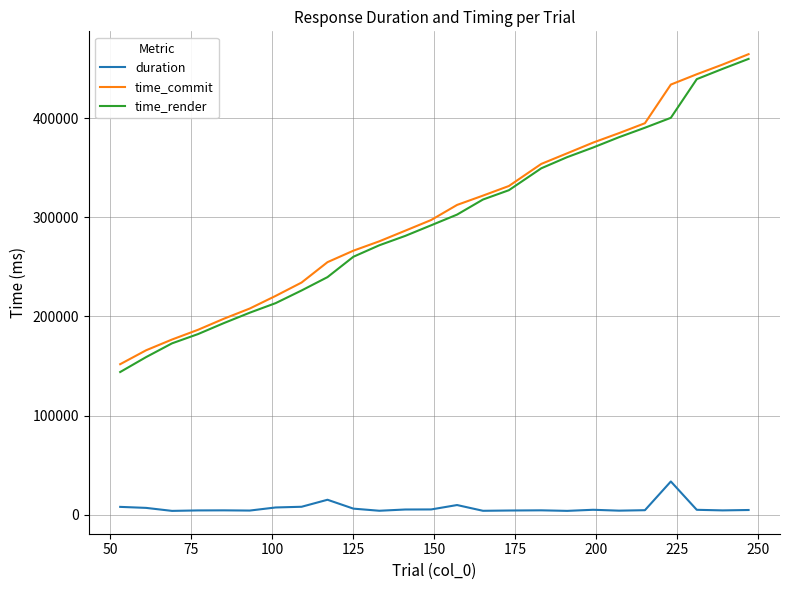

What are all the series names shown in the legend?

duration, time_commit, time_render